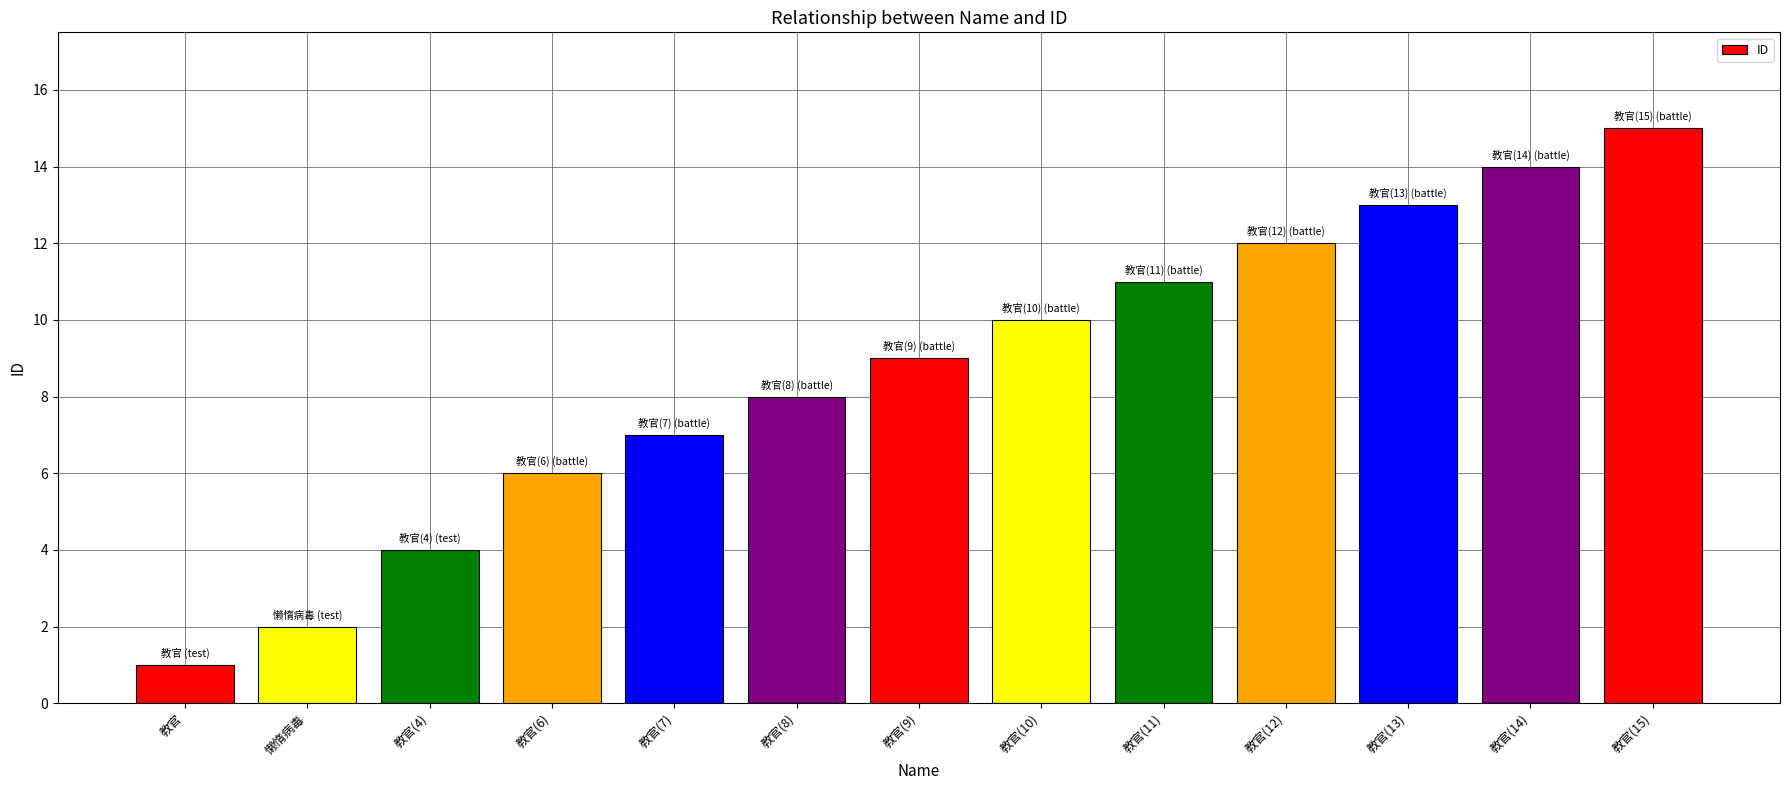

Is it true that the value at 教官(9) is 9?

True